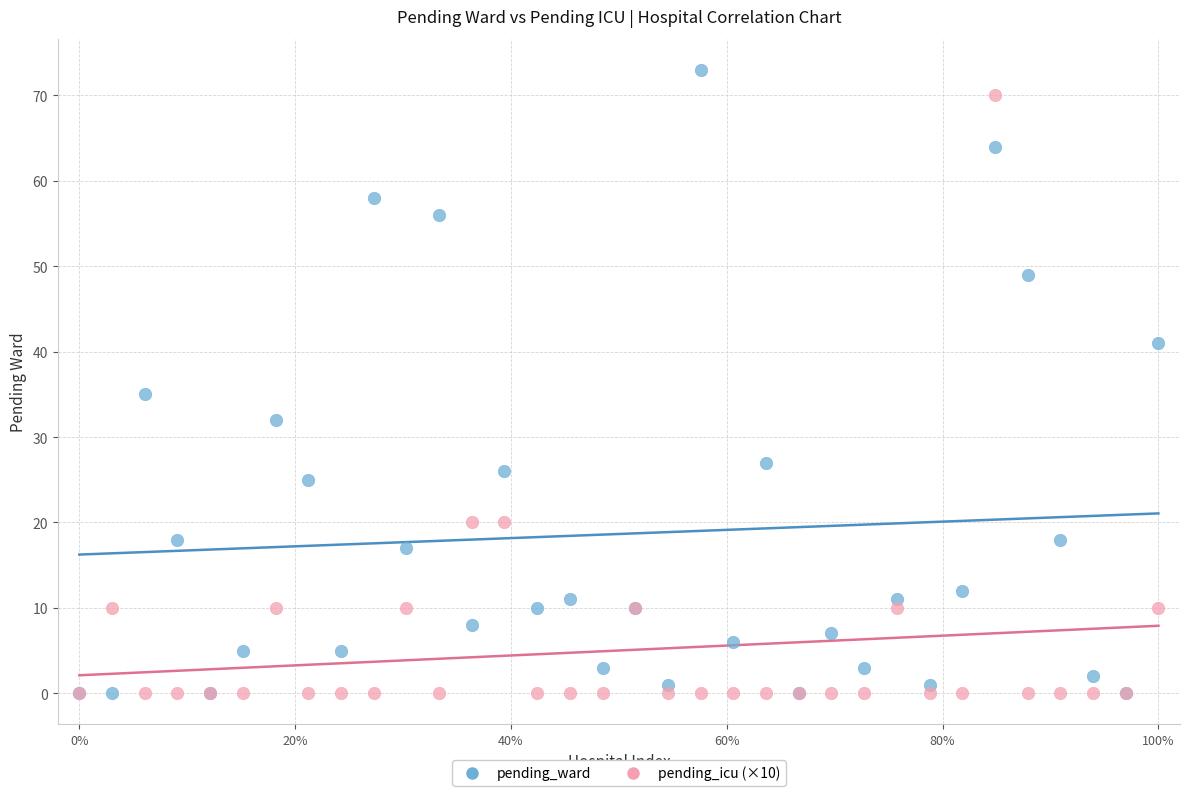

Across all series, what Y value is closest to 36?

35